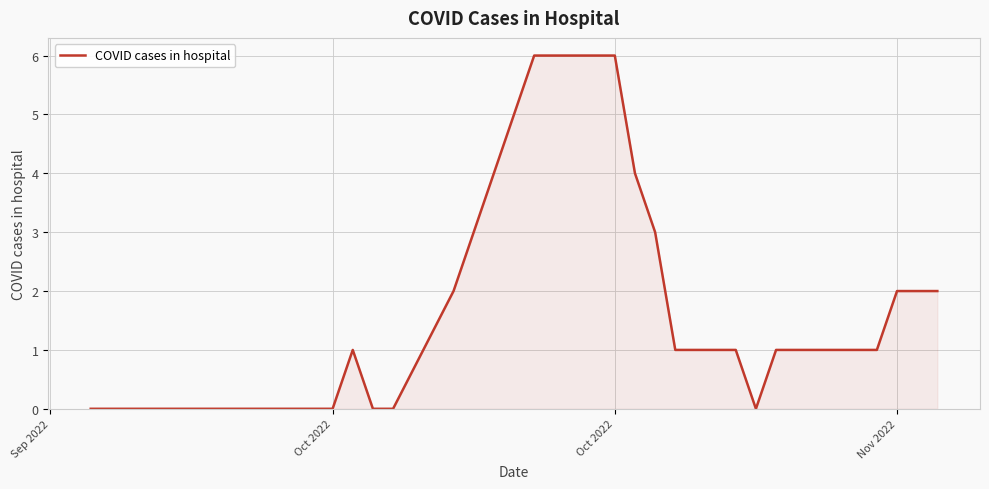

What is the maximum value shown in the chart?

6